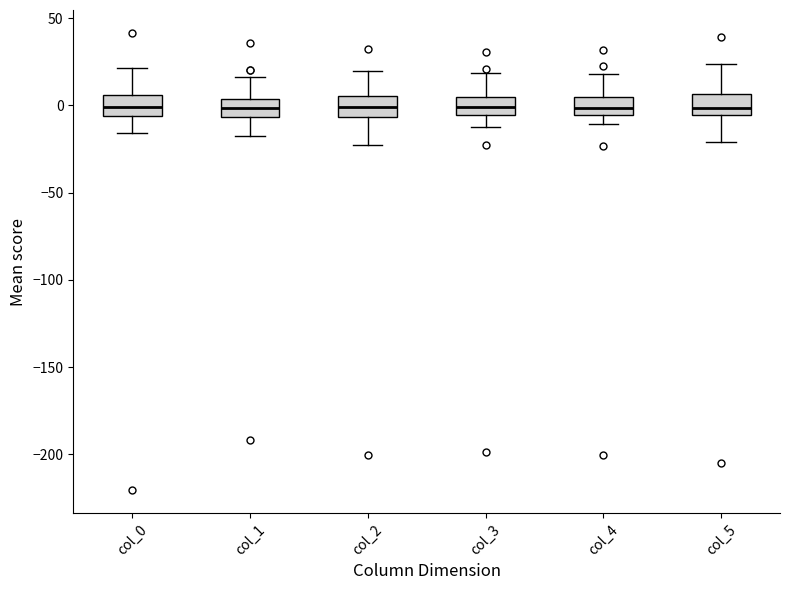

Reading left to right, read every box against the y-axis: the position of its median line, the range the box covers, and the ends of its whiskers. The values are not printed on the chart, so give them approximately, as read against the axis.

col_0: median 0, box -5 to 5, whiskers -15 to 20
col_1: median 0, box -5 to 5, whiskers -20 to 15
col_2: median 0, box -5 to 5, whiskers -20 to 20
col_3: median 0, box -5 to 5, whiskers -15 to 20
col_4: median 0, box -5 to 5, whiskers -10 to 20
col_5: median 0, box -5 to 5, whiskers -20 to 25